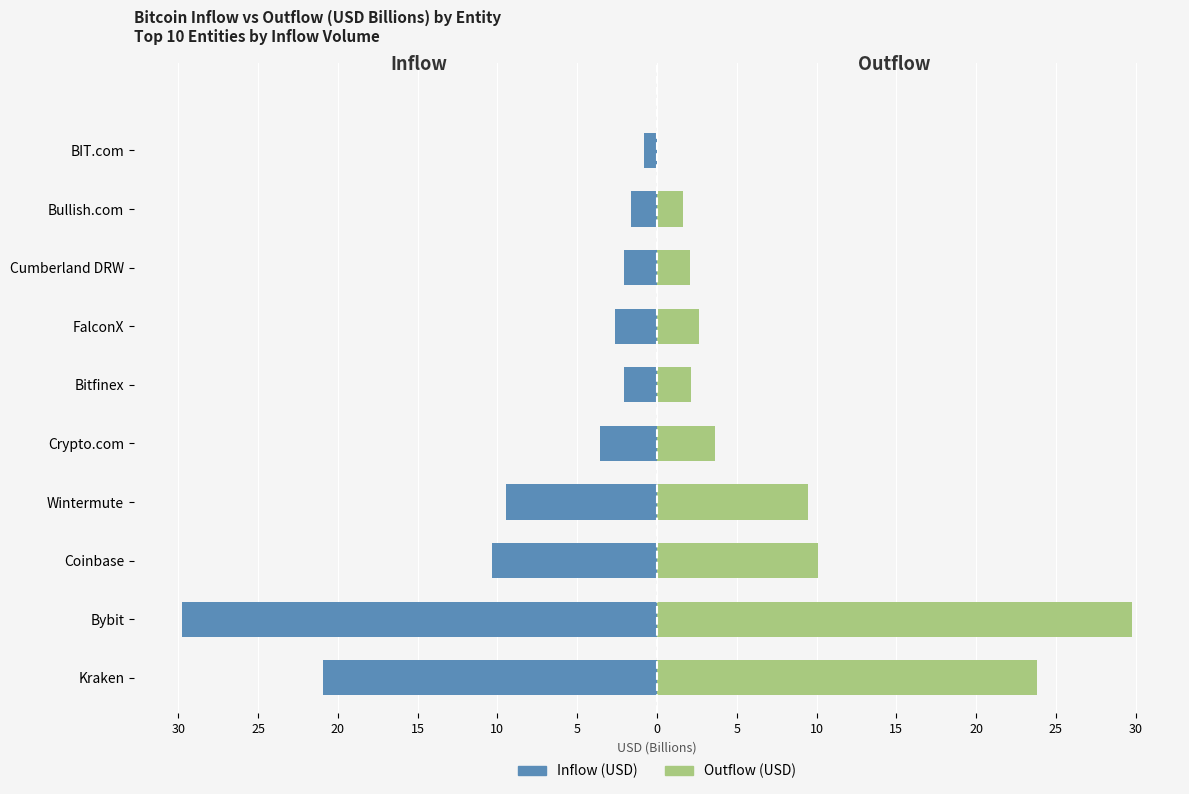

True or false: Inflow (USD) has a value of -2.1 at Cumberland DRW.

True